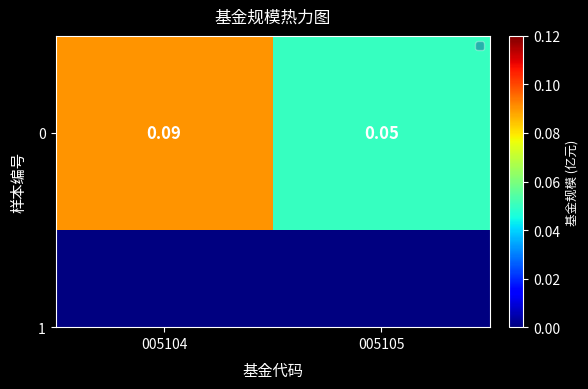

Rank the categories by value from highest to lowest.

005104, 005105